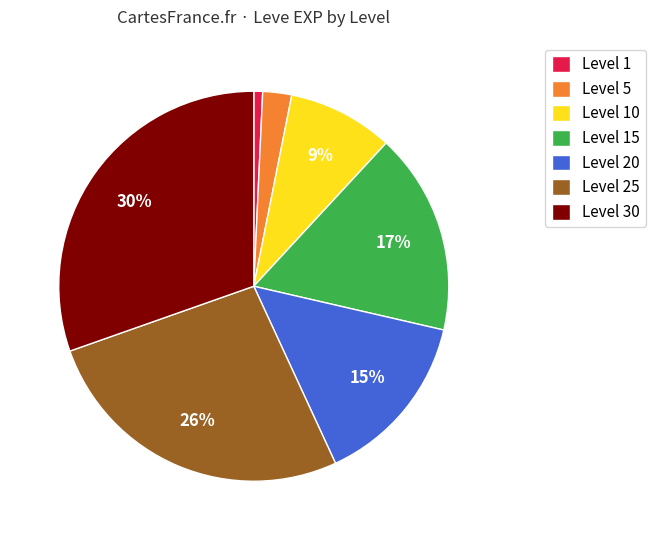

True or false: Level 25 accounts for 9% of the total.

False